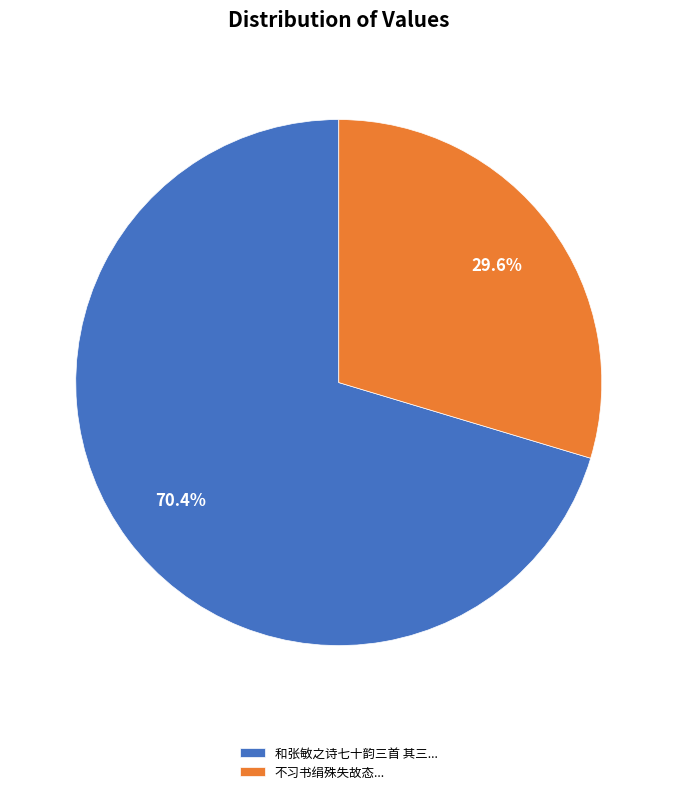

Rank the categories by value from lowest to highest.

不习书绢殊失故态..., 和张敏之诗七十韵三首 其三...